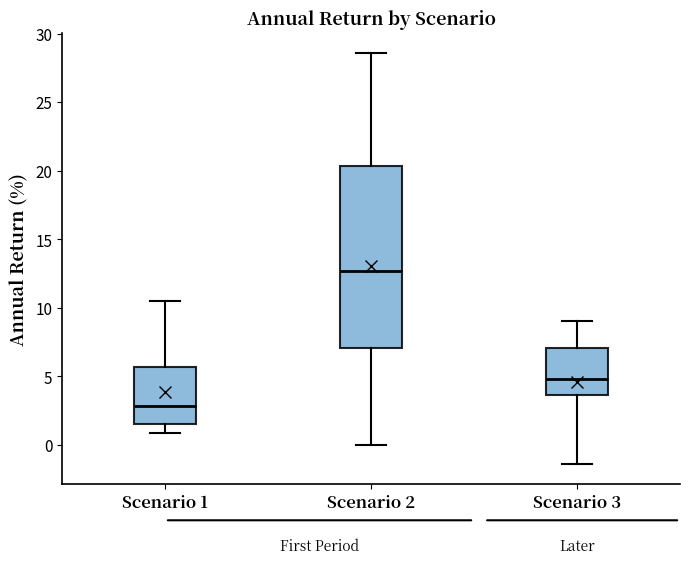

Which box is the tallest, from its lower edge to its upper edge?

Scenario 2